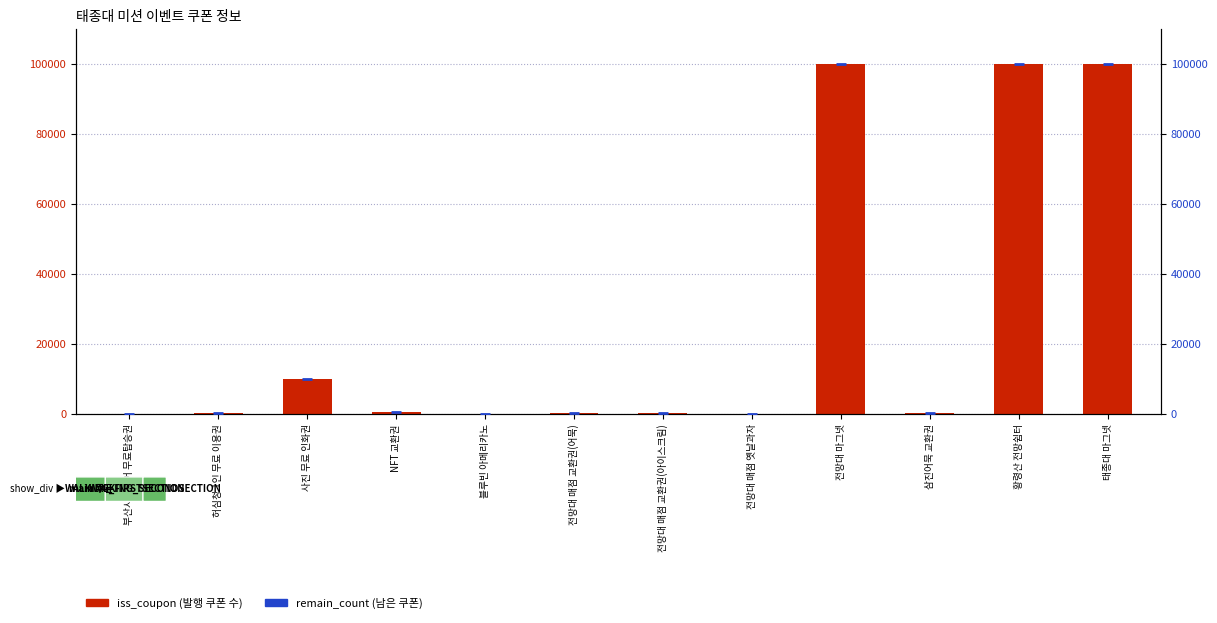

Which series has the widest spread of Y values?

iss_coupon (발행 쿠폰 수)